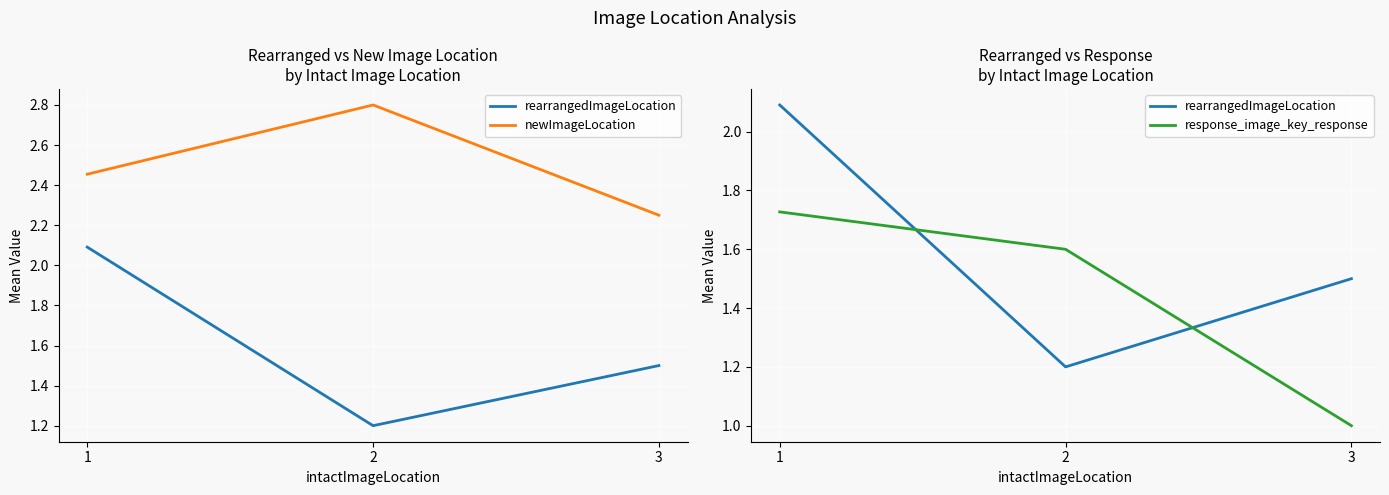

Reading left to right, what are all the values shown in this chart?

rearrangedImageLocation: 2.1	1.2	1.5
newImageLocation: 2.5	2.8	2.2
response_image_key_response: 1.7	1.6	1.0